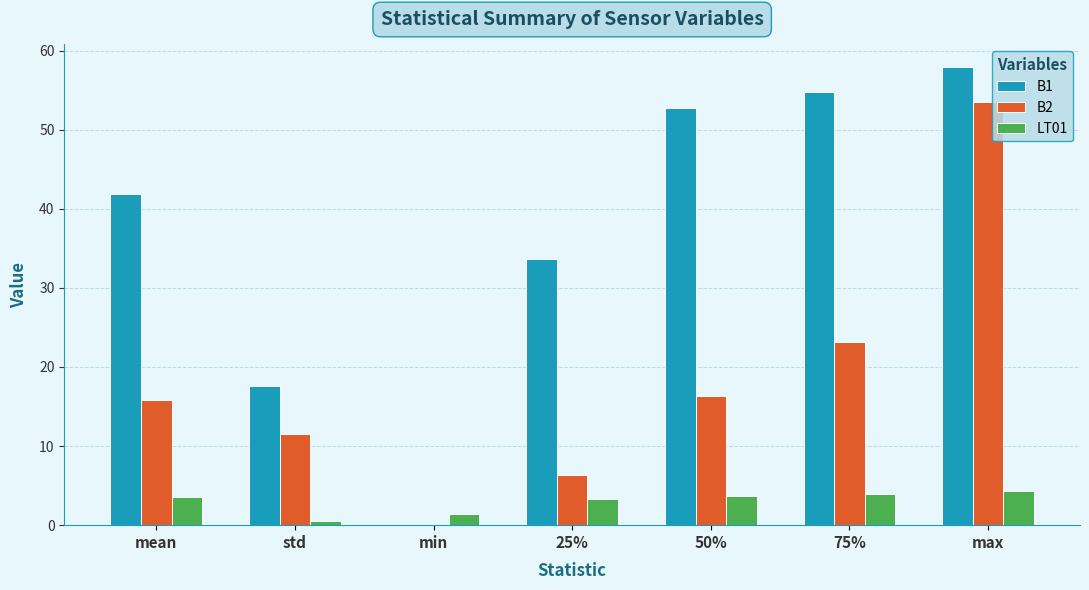

Does the chart contain stacked bars?

No